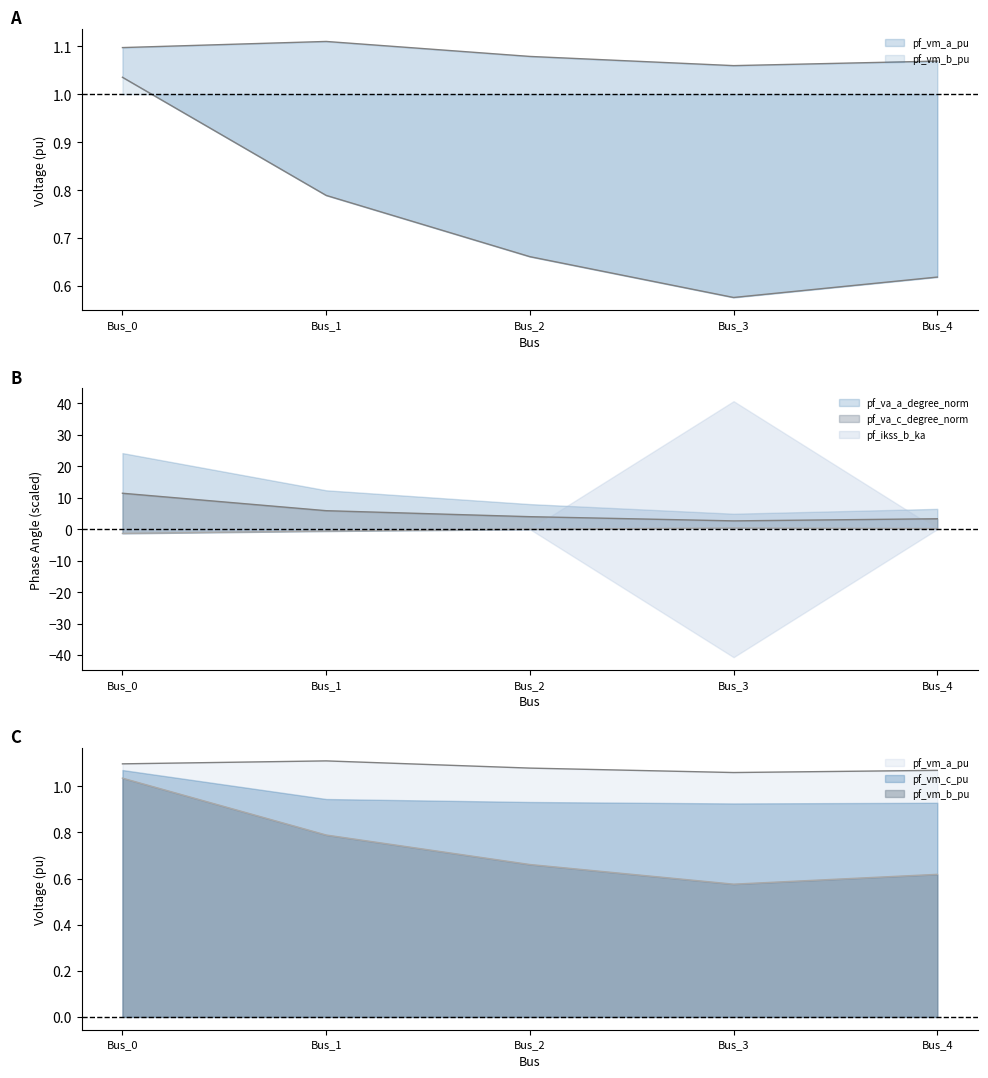

What is the approximate value of pf_va_a_degree_norm at Bus_2?

4.0